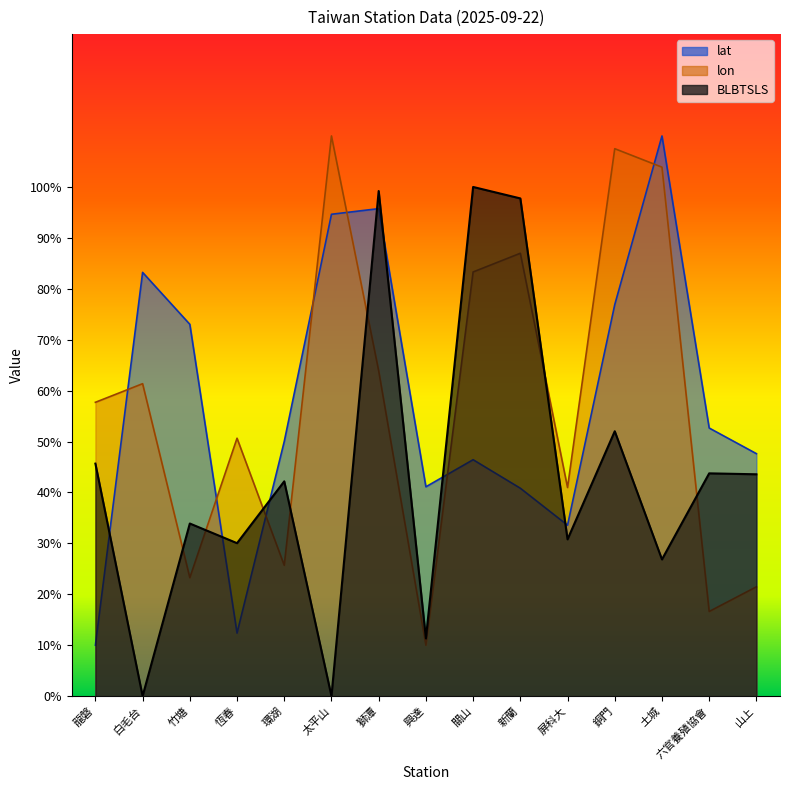

Does the chart have visible grid lines?

No